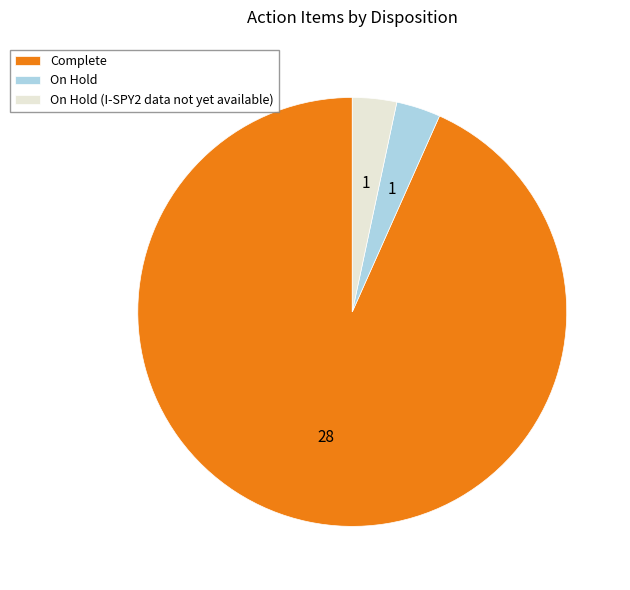

How many slices are in this pie chart?

3